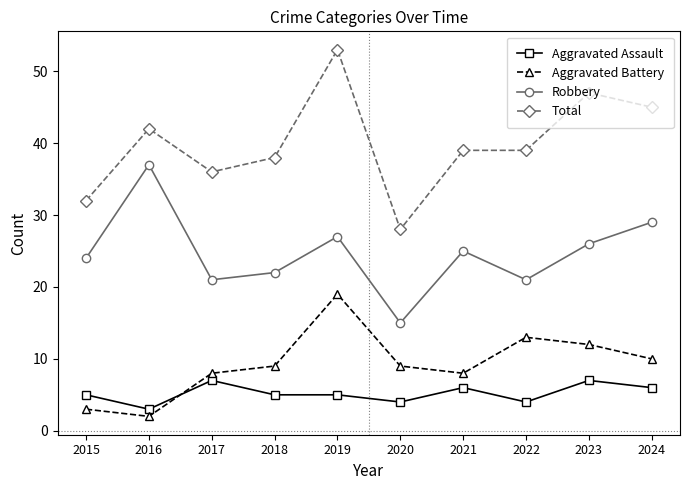

How many lines are shown in the chart?

4